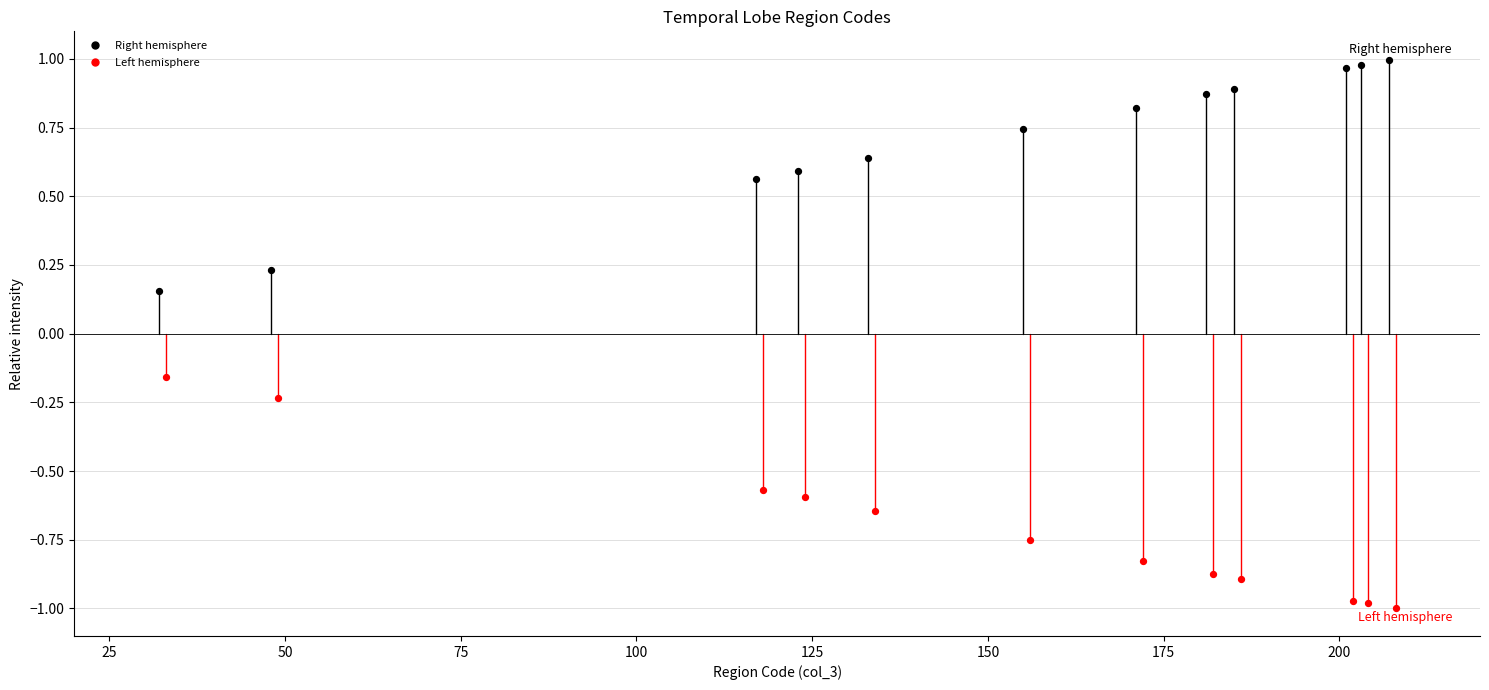

What are all the series names shown in the legend?

Right hemisphere, Left hemisphere